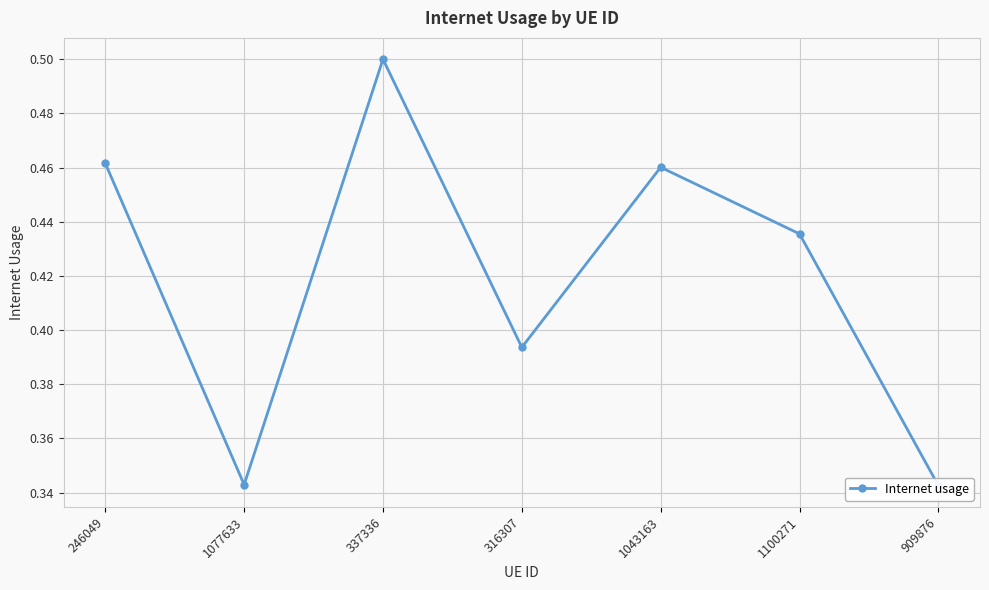

What position from the right is 1100271?

2